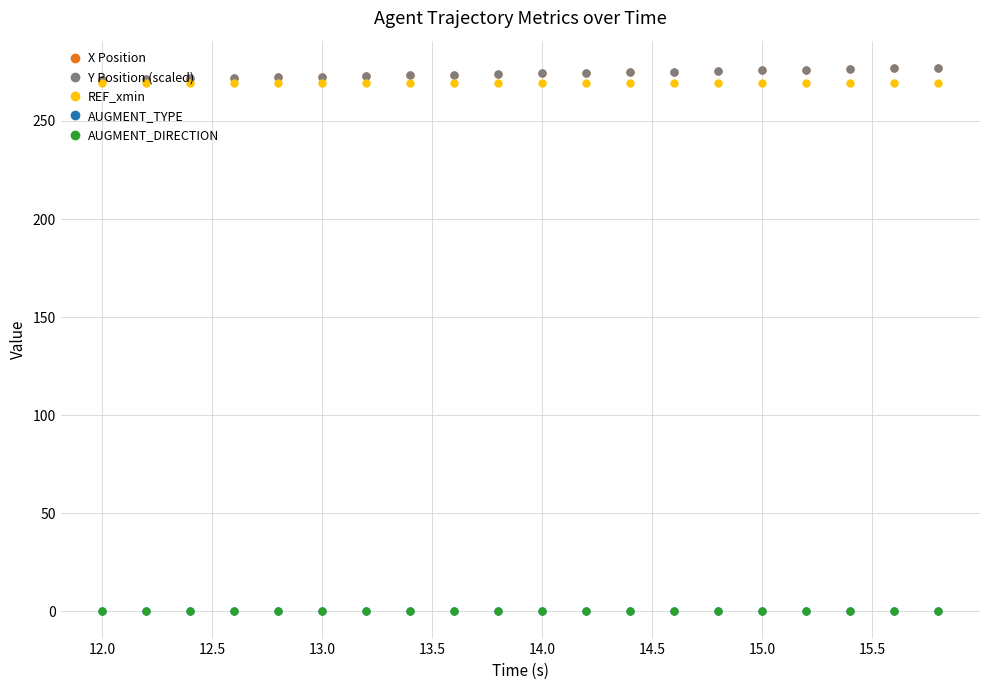

Does the chart have visible grid lines?

Yes